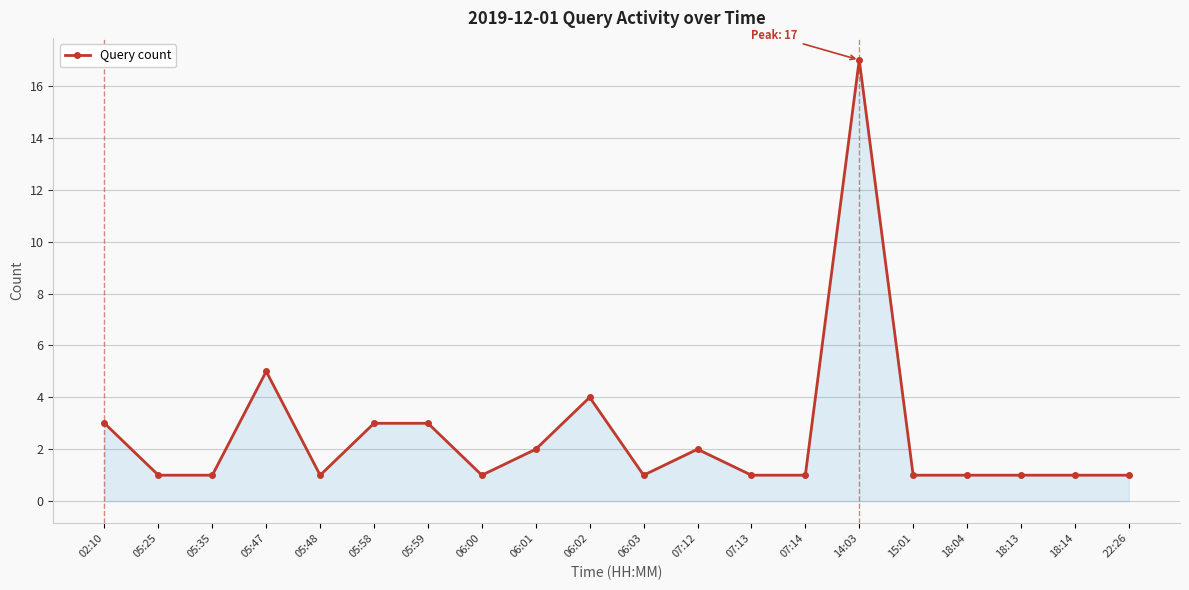

Reading left to right, extract all data points from this chart.

02:10=3	05:25=1	05:35=1	05:47=5	05:48=1	05:58=3	05:59=3	06:00=1	06:01=2	06:02=4	06:03=1	07:12=2	07:13=1	07:14=1	14:03=17	15:01=1	18:04=1	18:13=1	18:14=1	22:26=1